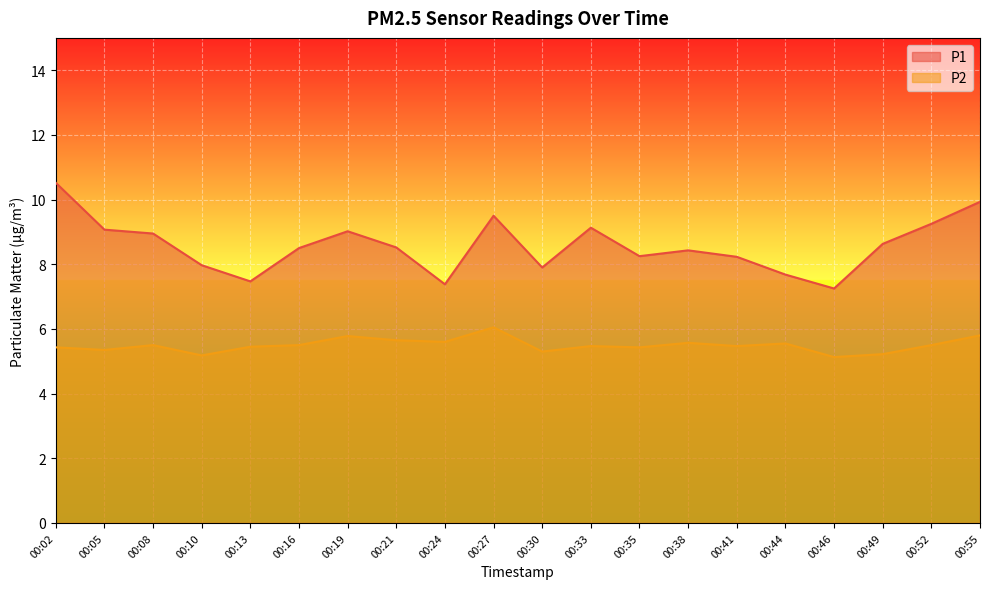

True or false: P2 and P1 cross at least once.

False